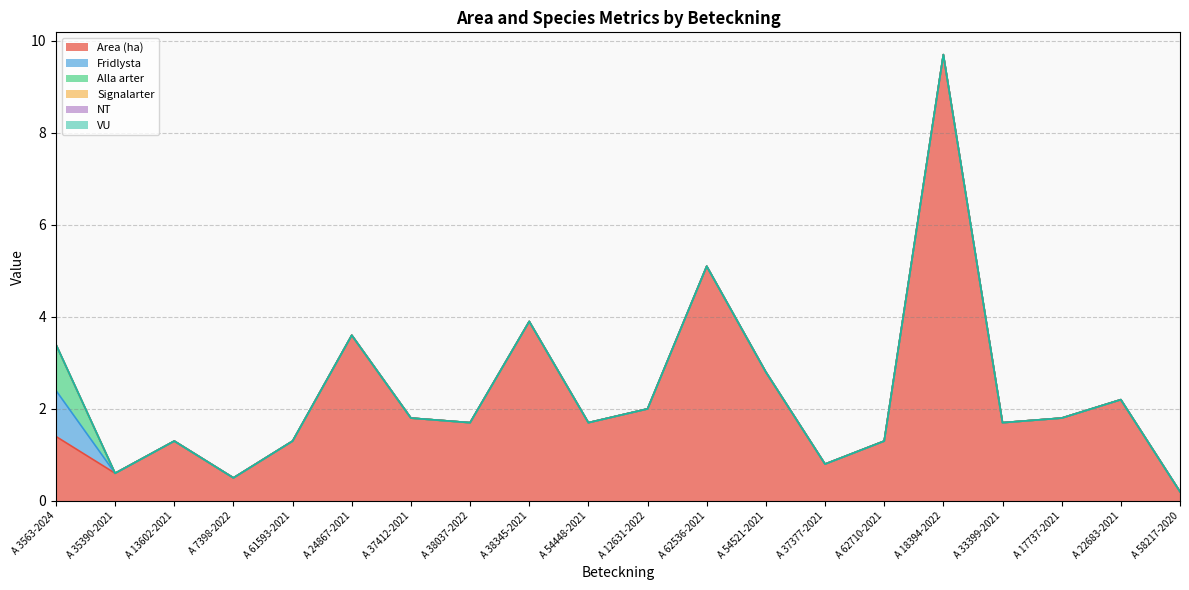

What is the total value across all series at A 62710-2021?

1.3